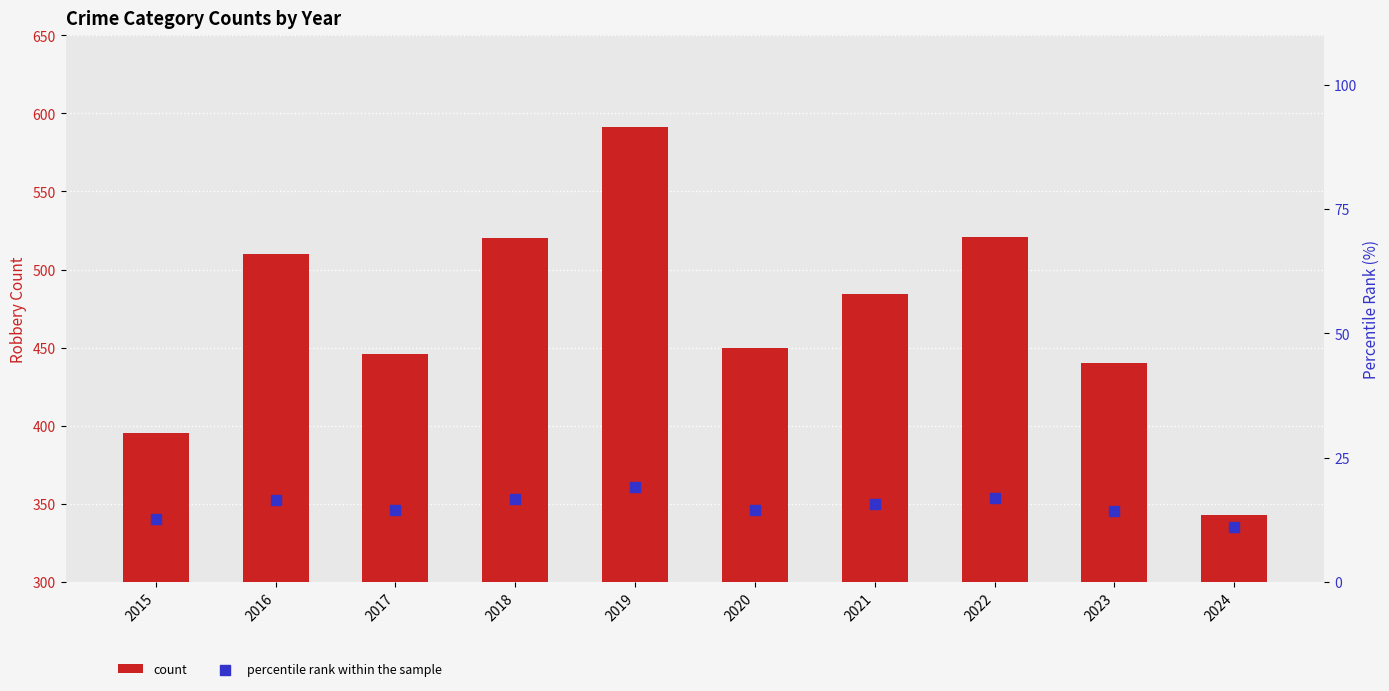

Is the value of percentile rank within the sample at 2017 greater than the value of count at 2016?

No